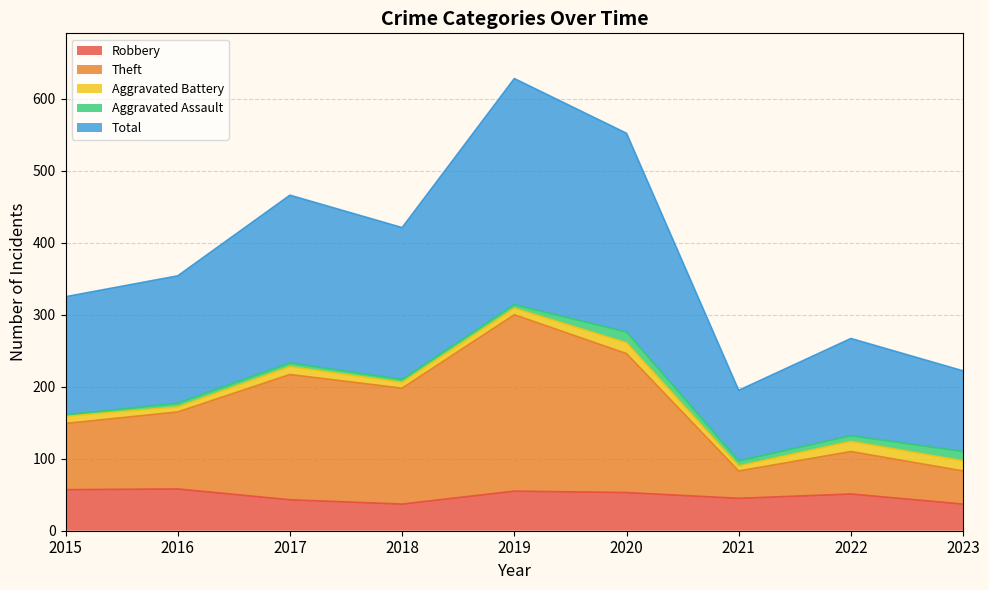

What is the value of the Total point at the 5th from the left?

628